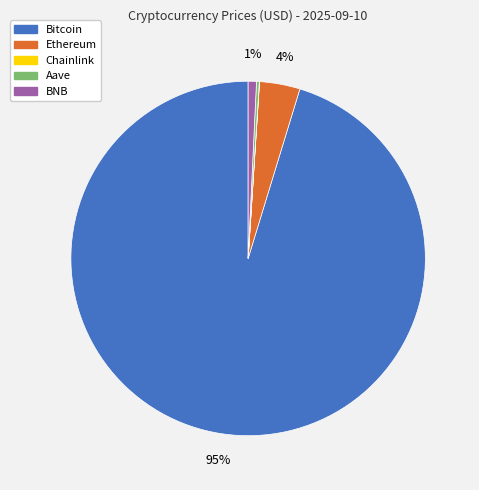

True or false: Ethereum accounts for 4% of the total.

True